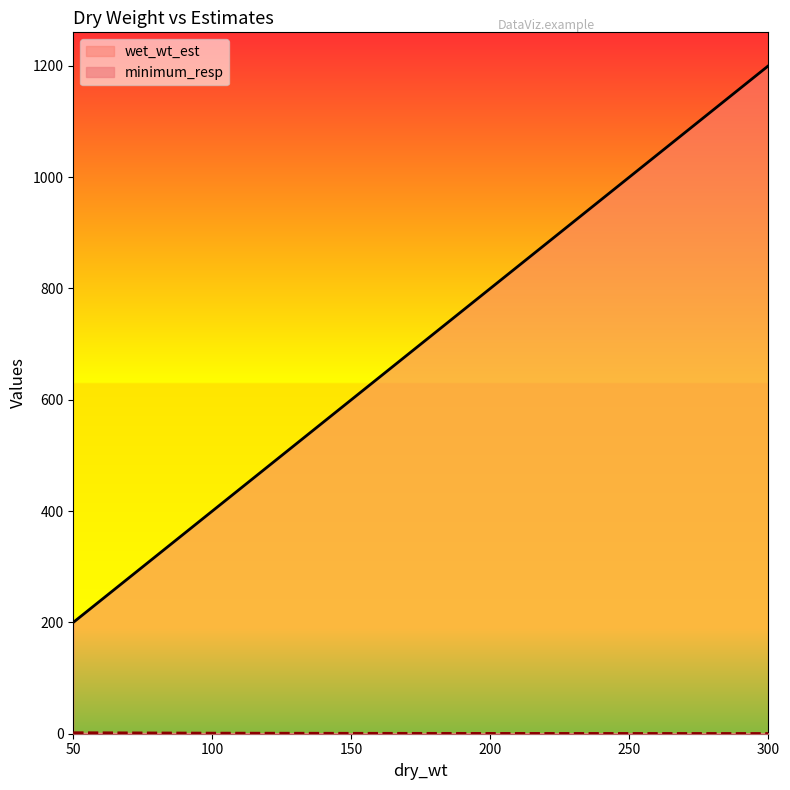

Between 50 and 200, which is larger?

200